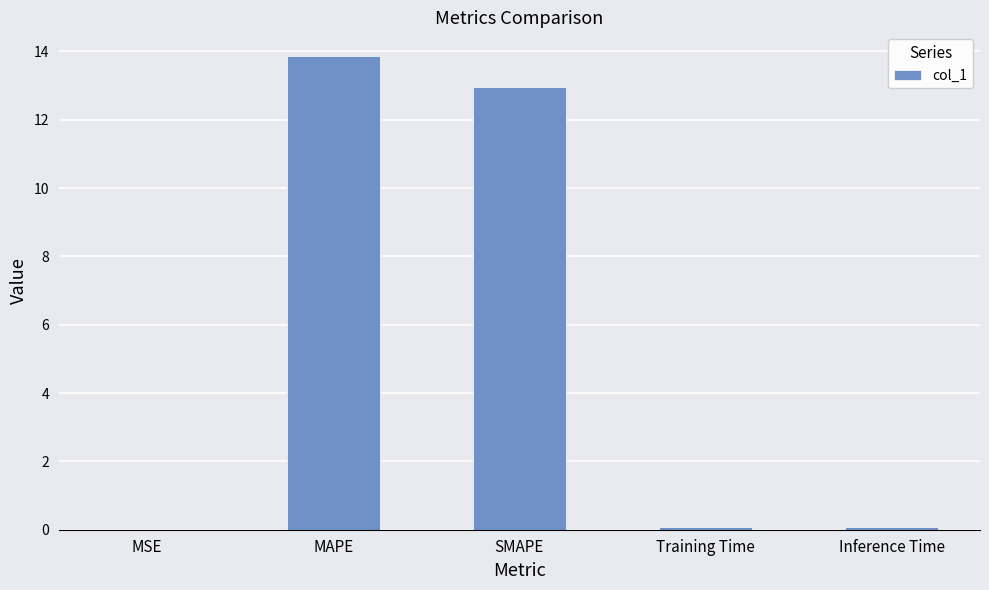

What value does the data have at SMAPE?

13.0